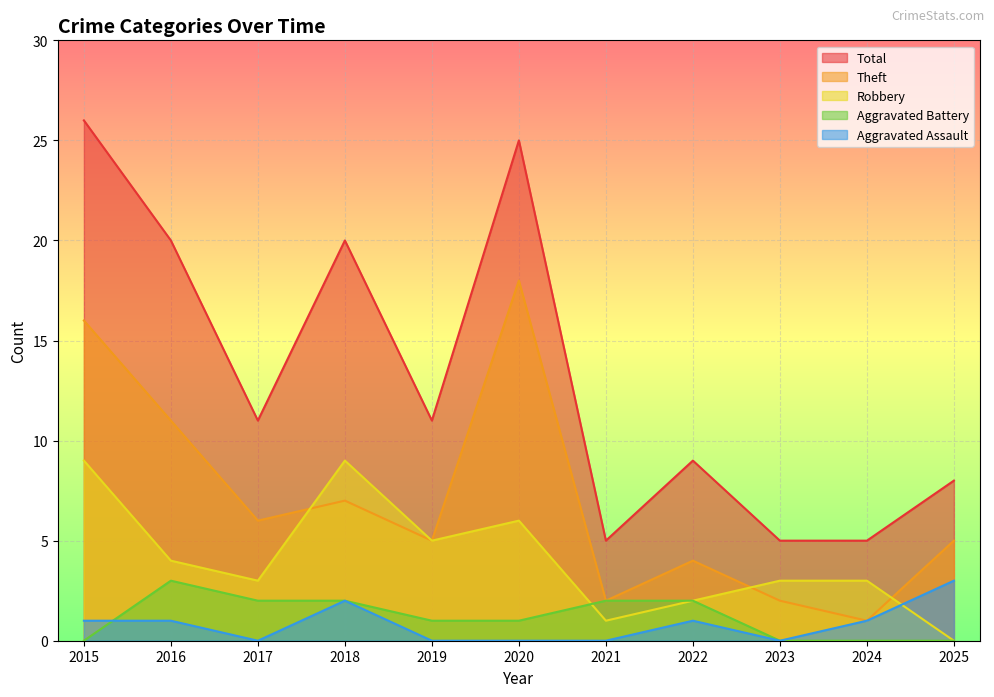

What is the sum of the Total values at 2023 and 2016?

25